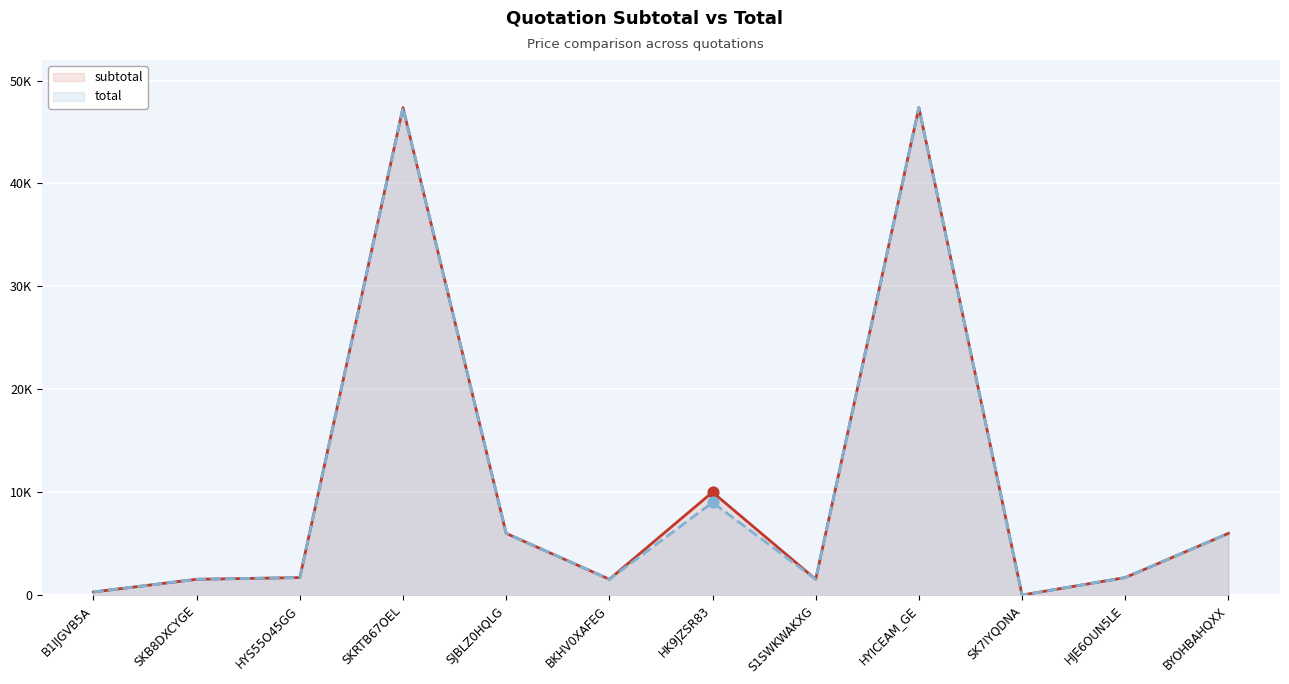

At how many categories does at least one series exceed 109?

11